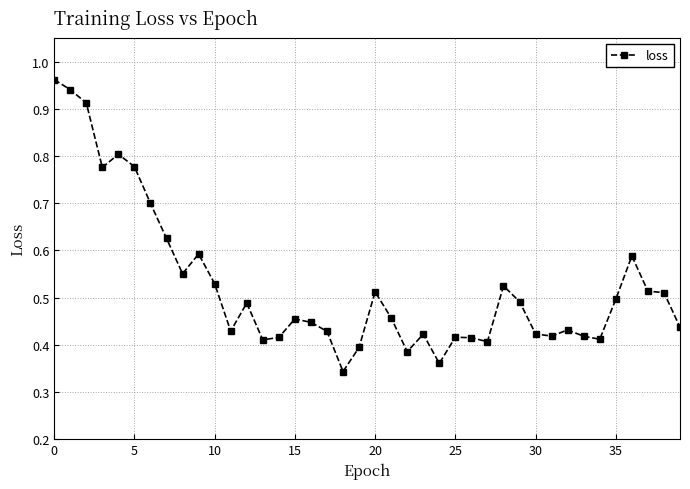

What is the value of the 7th point from the left?

0.7